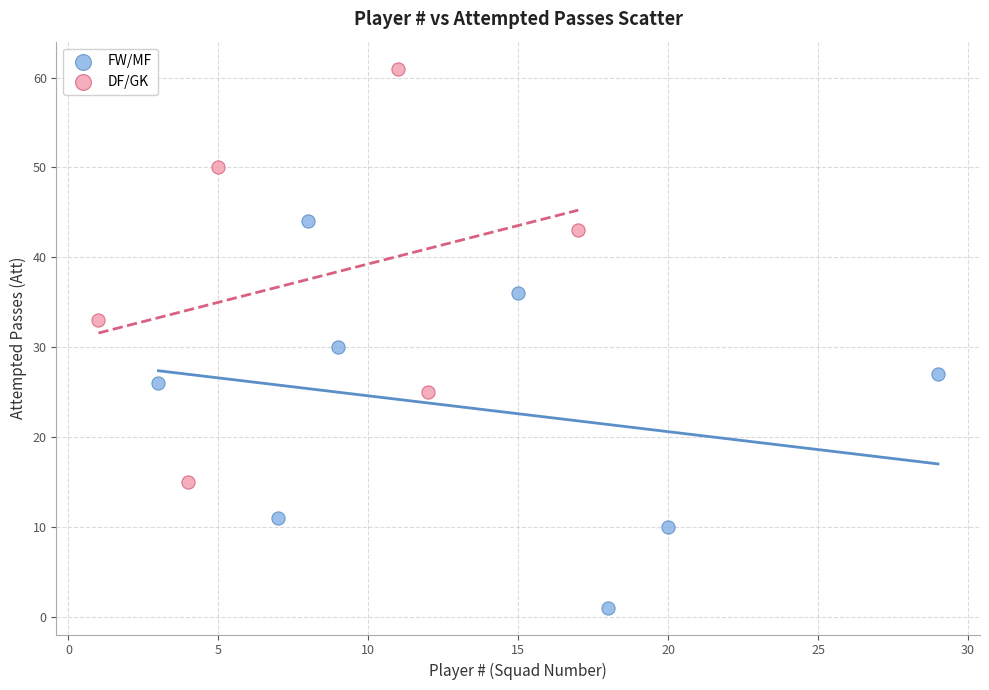

Which series reaches the maximum Y coordinate?

DF/GK